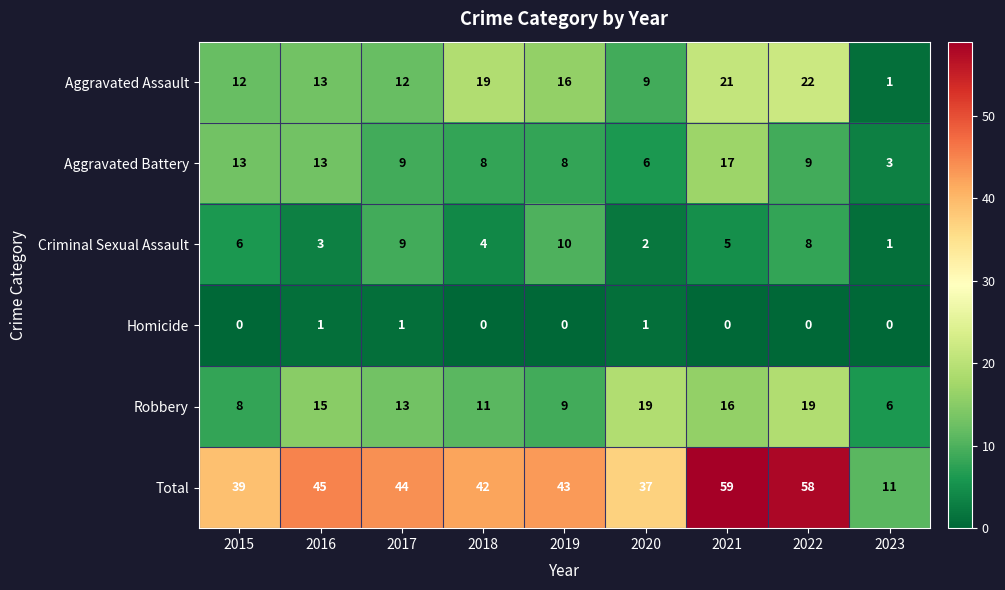

What is the maximum value shown in the chart?

59